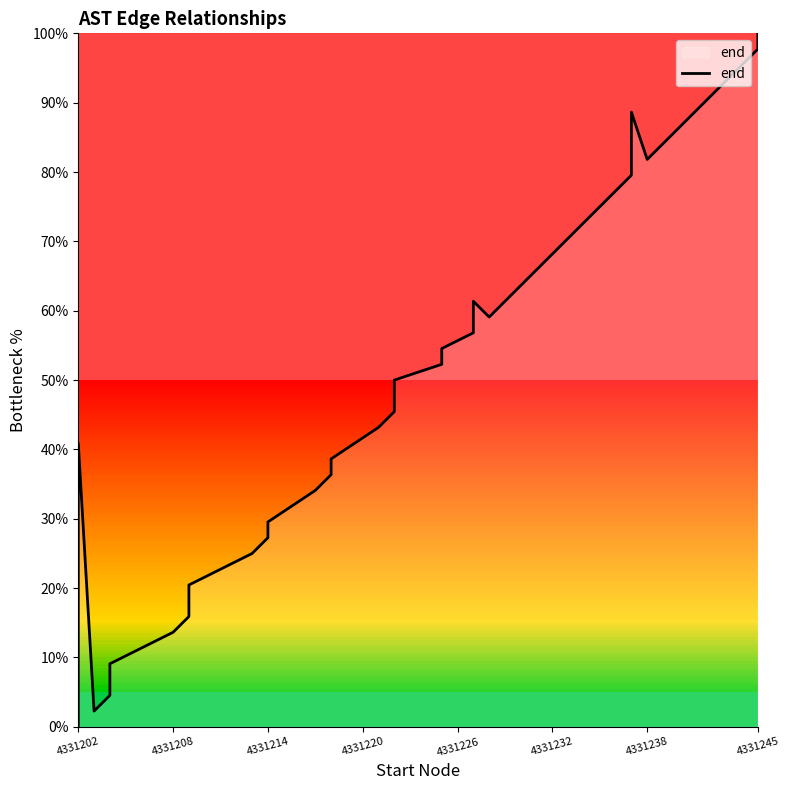

True or false: the data has more than 0 interior local peaks.

True